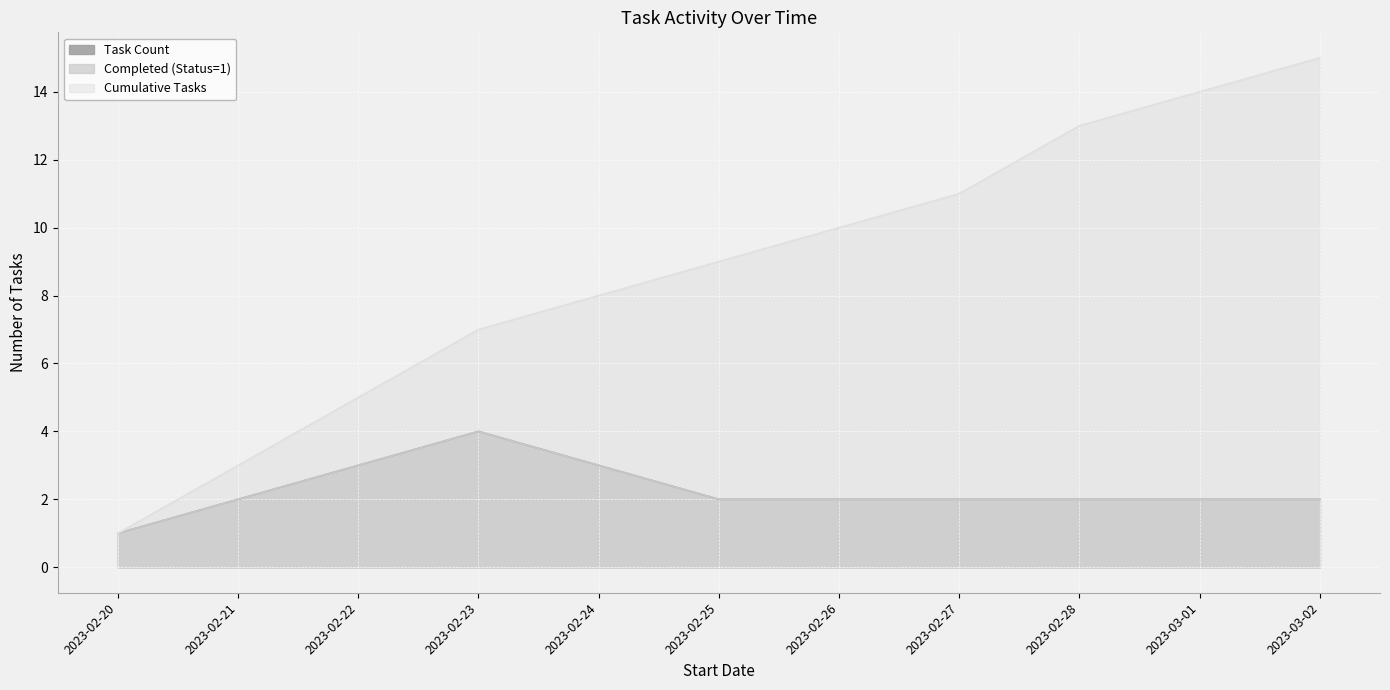

Which category has the highest value in the Task Count series?

2023-02-23